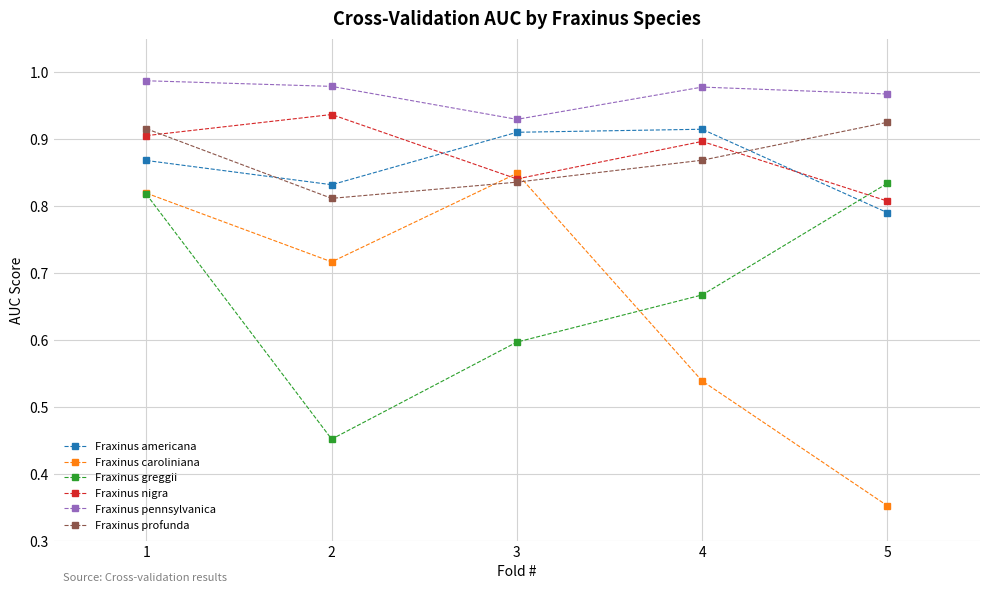

True or false: Fraxinus profunda has more than 1 interior local peaks.

False